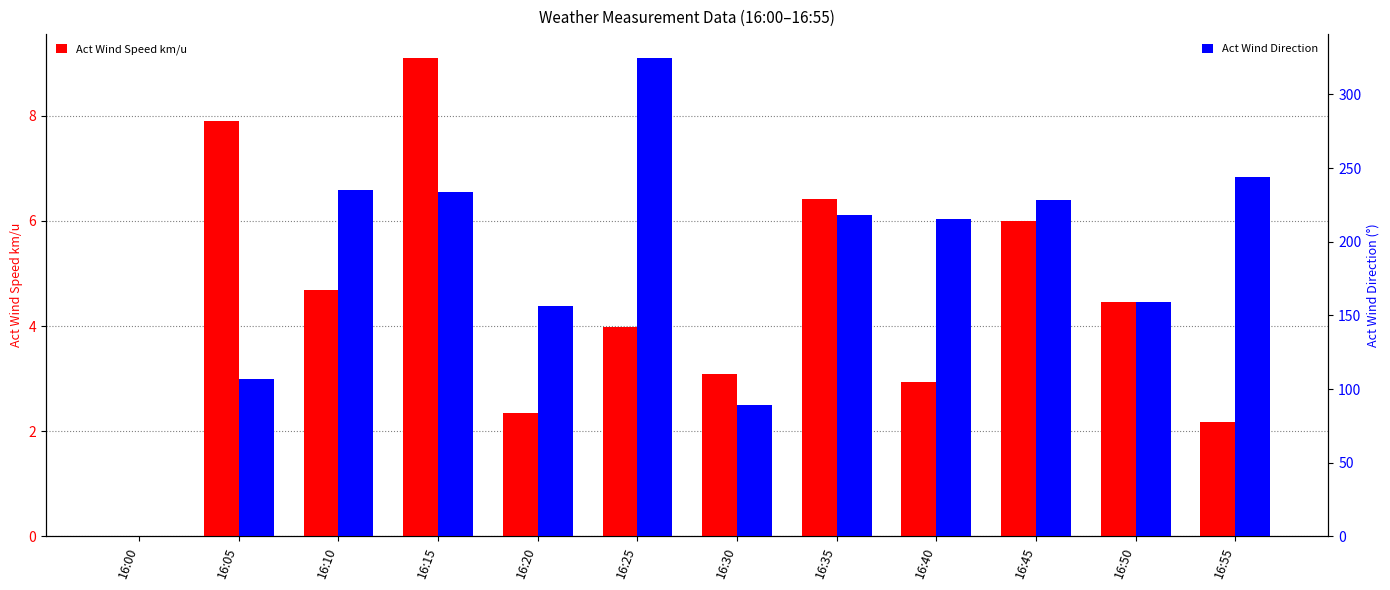

At which category is the sum across all series the highest?

16:25